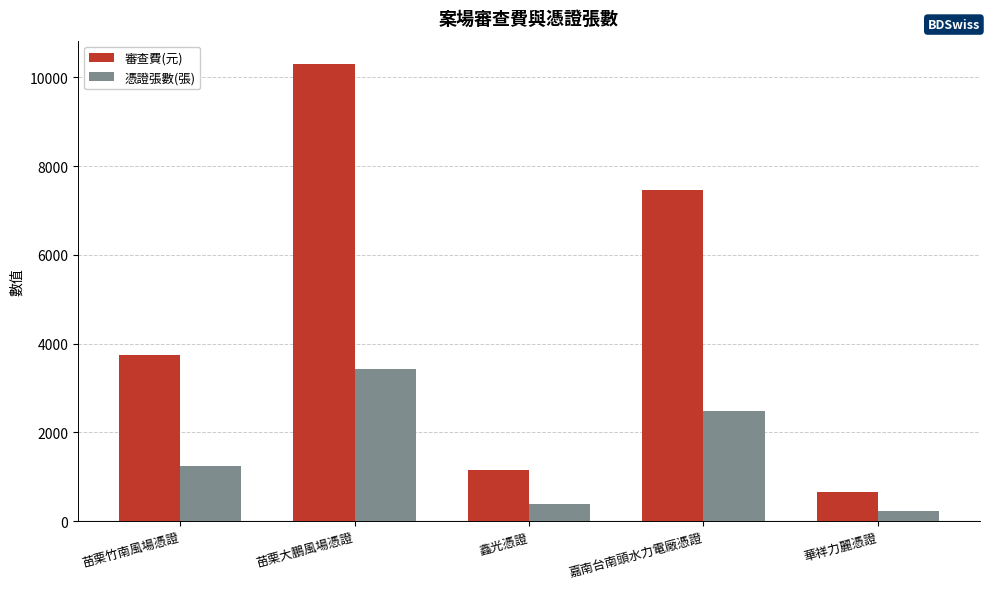

At how many categories does at least one series exceed 9610?

1